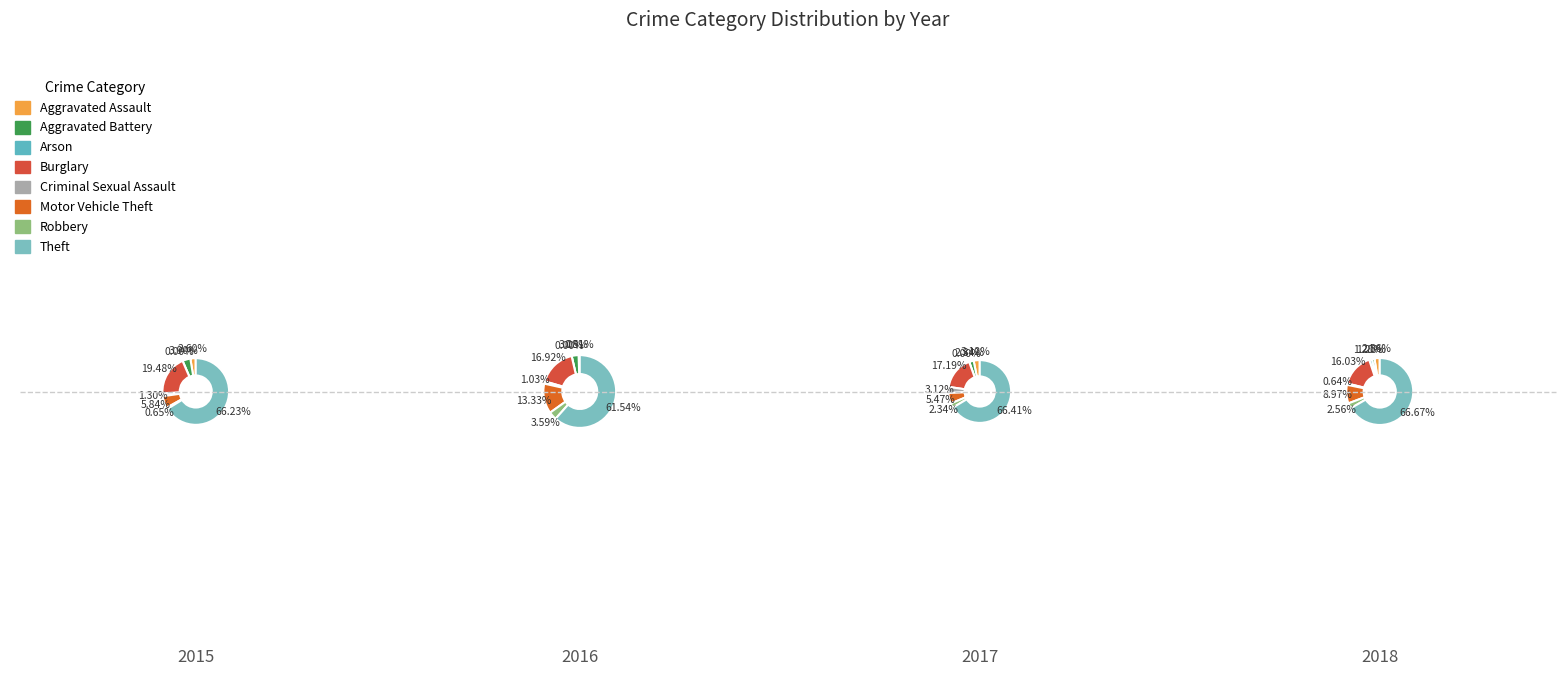

Rank the series at Motor Vehicle Theft from highest to lowest value.

2016, 2018, 2015, 2017